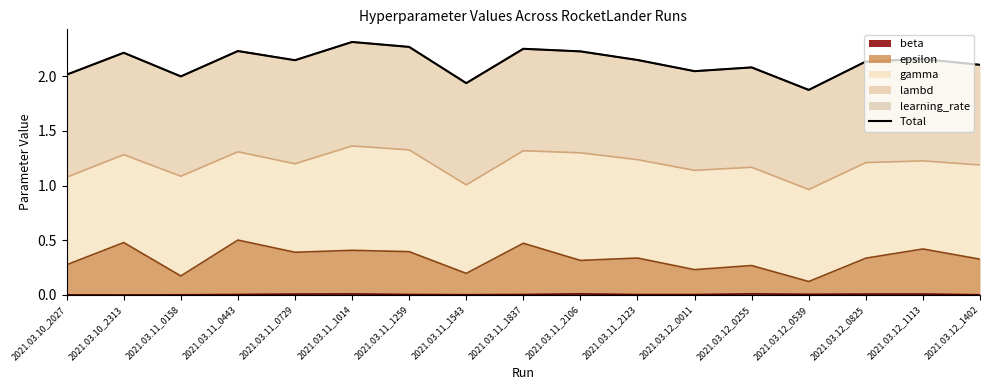

Reading left to right, extract all data points from this chart.

2021.03.10_2027=2.0	2021.03.10_2313=2.2	2021.03.11_0158=2.0	2021.03.11_0443=2.2	2021.03.11_0729=2.1	2021.03.11_1014=2.3	2021.03.11_1259=2.3	2021.03.11_1543=1.9	2021.03.11_1837=2.3	2021.03.11_2106=2.2	2021.03.11_2123=2.1	2021.03.12_0011=2.0	2021.03.12_0255=2.1	2021.03.12_0539=1.9	2021.03.12_0825=2.1	2021.03.12_1113=2.2	2021.03.12_1402=2.1